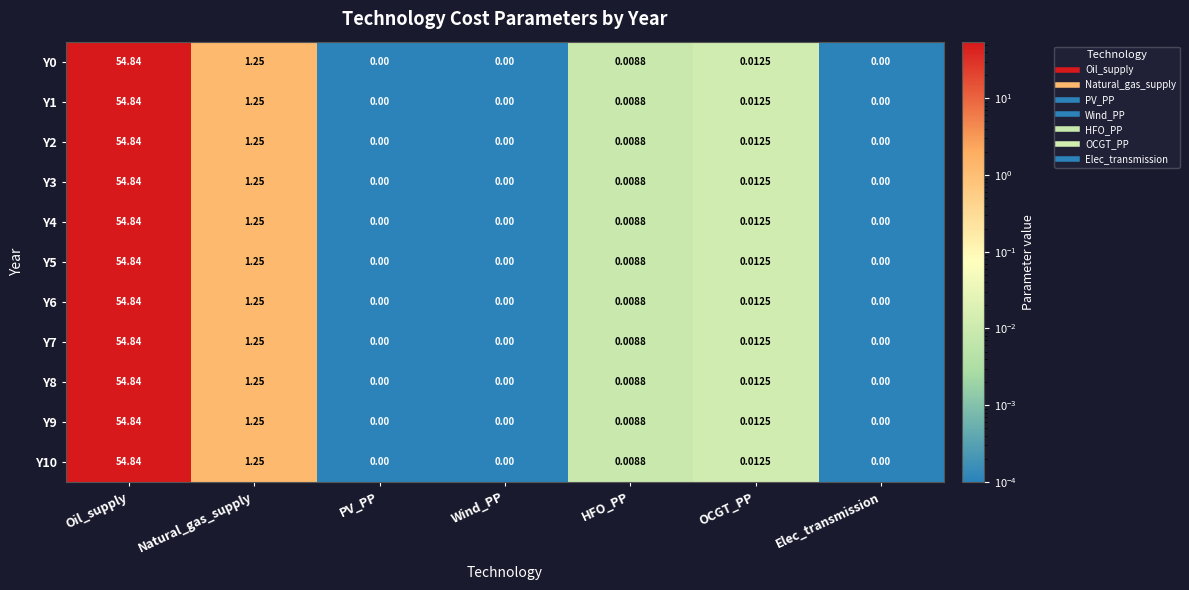

At which category is the sum across all series the highest?

Oil_supply